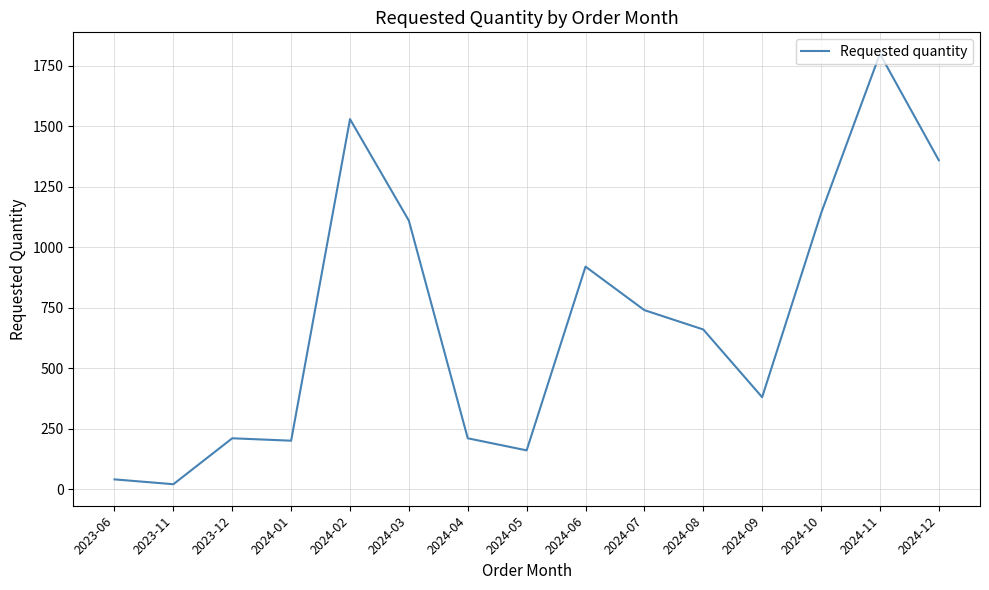

What is the difference between the maximum and minimum values?

1780